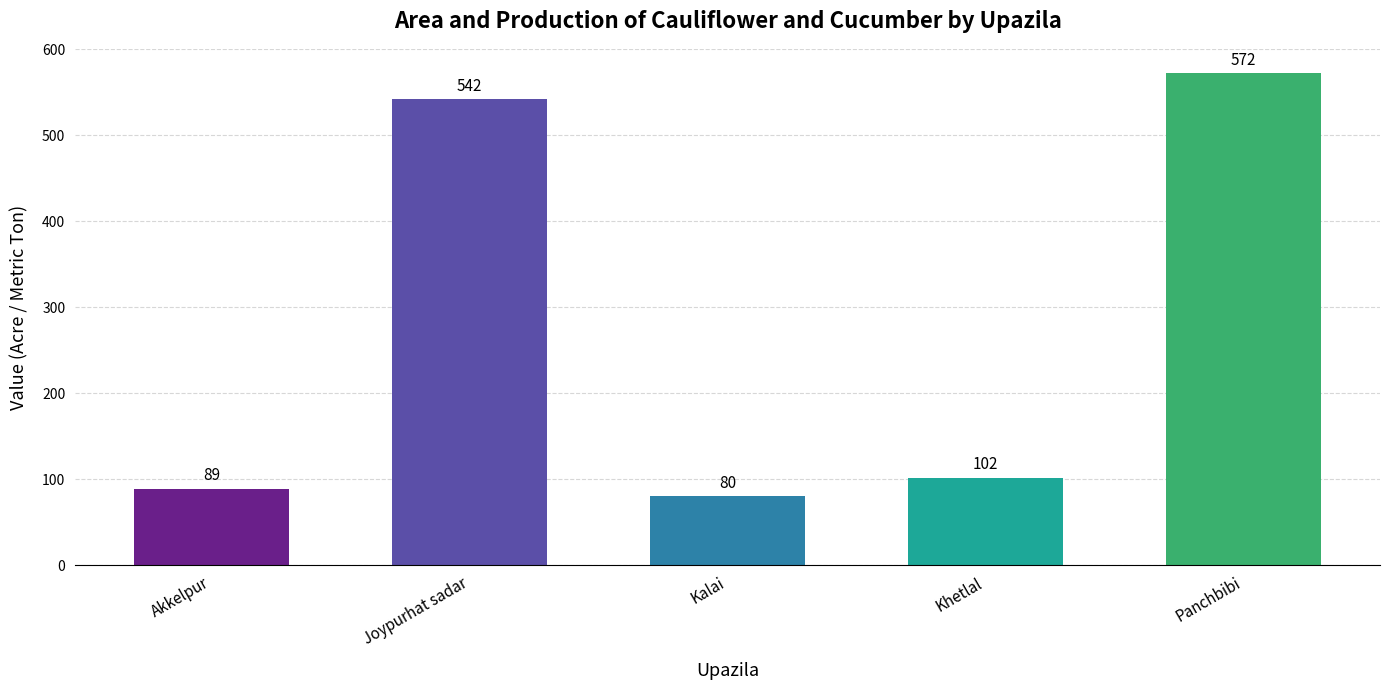

Which has a higher value, Akkelpur or Joypurhat sadar?

Joypurhat sadar